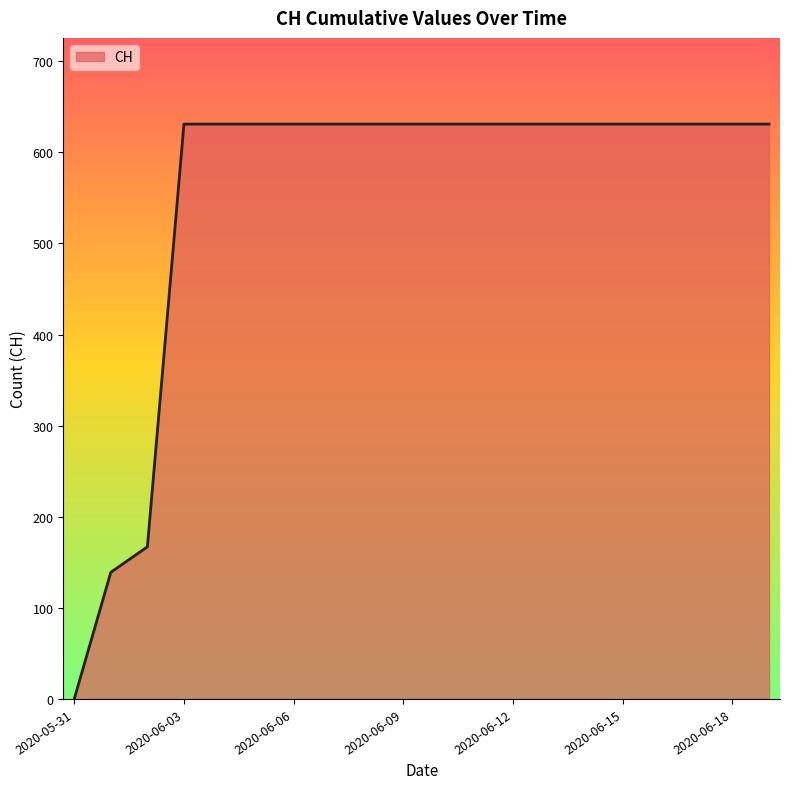

How many distinct data groups are displayed?

1